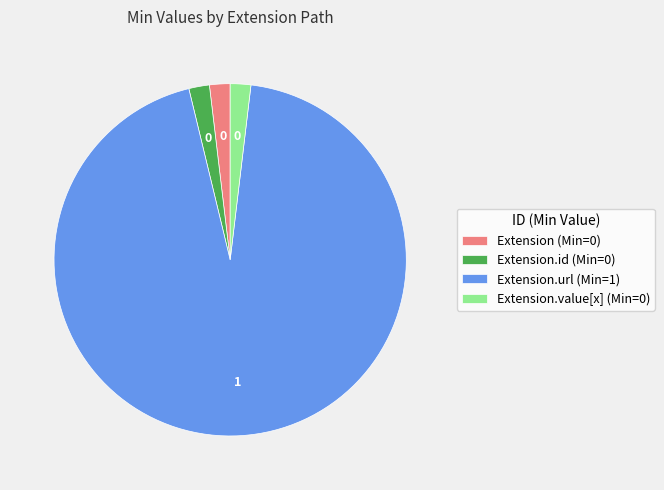

Approximately how many times larger is the value at Extension (Min=0) compared to Extension.value[x] (Min=0)?

1.0